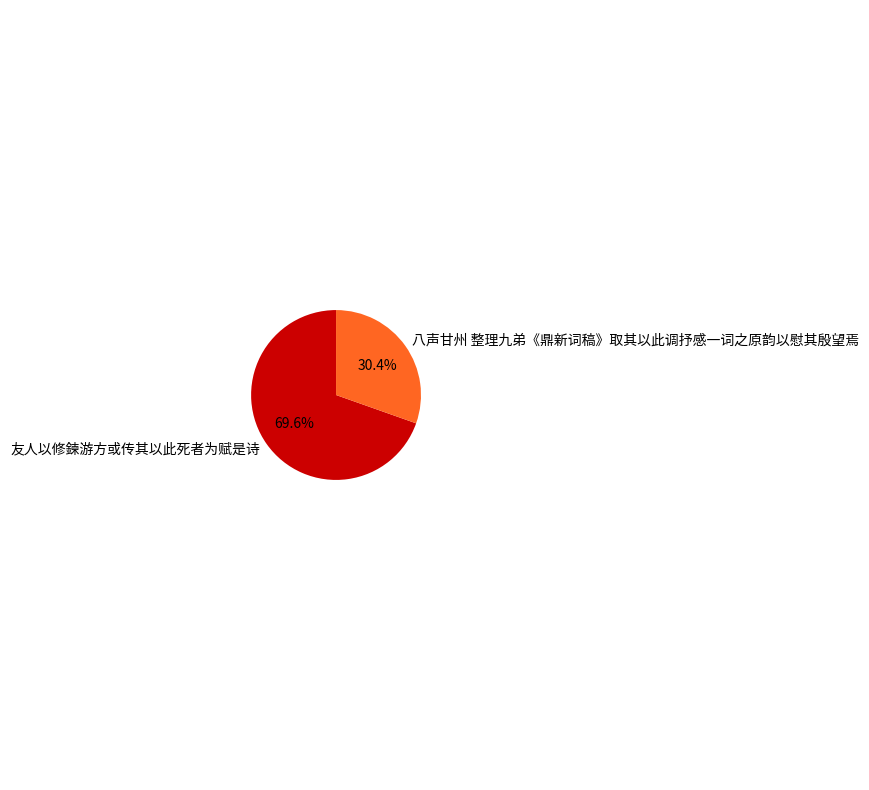

What percentage is the 八声甘州 整理九弟《鼎新词稿》取其以此调抒感一词之原韵以慰其殷望焉 slice, to the nearest percent?

30%